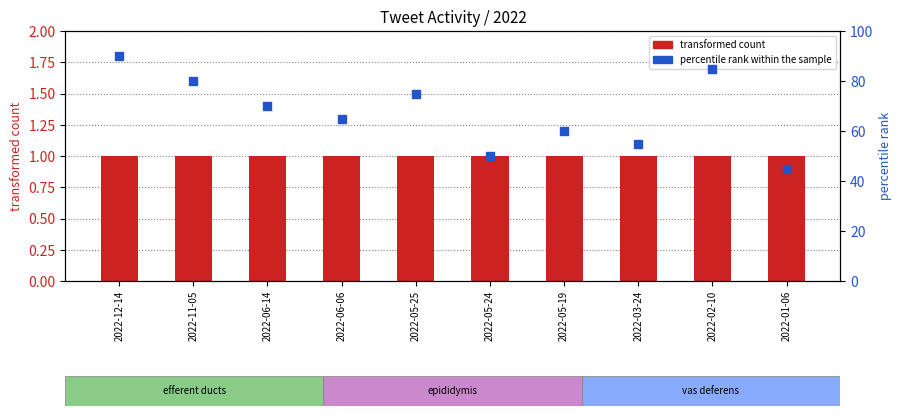

Which series reaches the maximum Y coordinate?

percentile rank within the sample